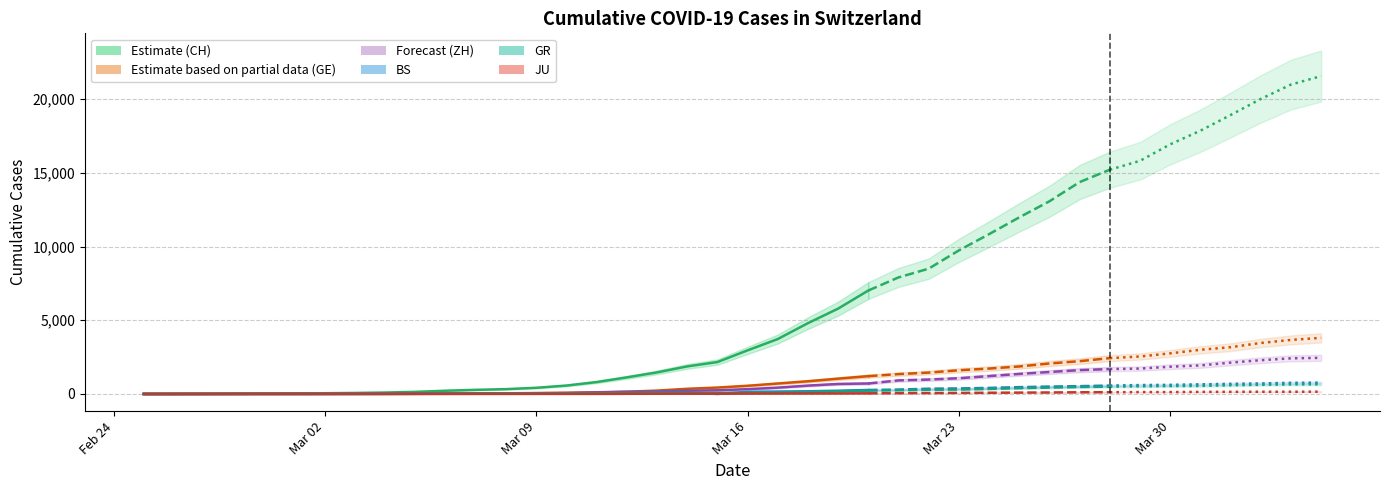

Reading left to right, list all the values displayed in this chart.

CH: 0	4	8	20	30	36	50	69	97	142	219	280	327	419	570	807	1125	1463	1869	2164	2958	3726	4805	5792	7019	7909	8503	9742	10845	11985	13076	14379	15220	15822	16942	17867	18930	20022	20998	21574
GE: 0	1	1	5	9	10	11	14	16	20	30	43	45	60	80	114	155	227	350	434	555	709	861	1039	1209	1347	1450	1607	1724	1865	2068	2226	2431	2542	2756	2998	3174	3461	3669	3807
ZH: 0	0	2	2	6	7	10	13	15	23	29	34	40	49	62	101	140	163	218	250	326	429	568	679	711	919	978	1067	1213	1358	1490	1617	1691	1723	1849	1937	2126	2290	2418	2451
BS: 0	0	1	1	1	1	1	3	3	8	15	21	24	28	33	49	73	92	100	0	143	164	181	220	270	297	356	374	410	462	501	530	569	605	617	653	687	714	754	767
GR: 0	2	2	6	6	6	9	9	12	14	16	17	18	18	22	31	43	53	56	71	84	101	128	182	226	258	284	300	343	393	433	474	495	519	535	547	592	622	649	657
JU: 0	0	1	1	1	1	1	2	2	4	4	5	5	7	7	7	12	17	18	19	25	29	32	36	44	54	61	69	82	92	100	114	119	127	128	140	145	149	149	154